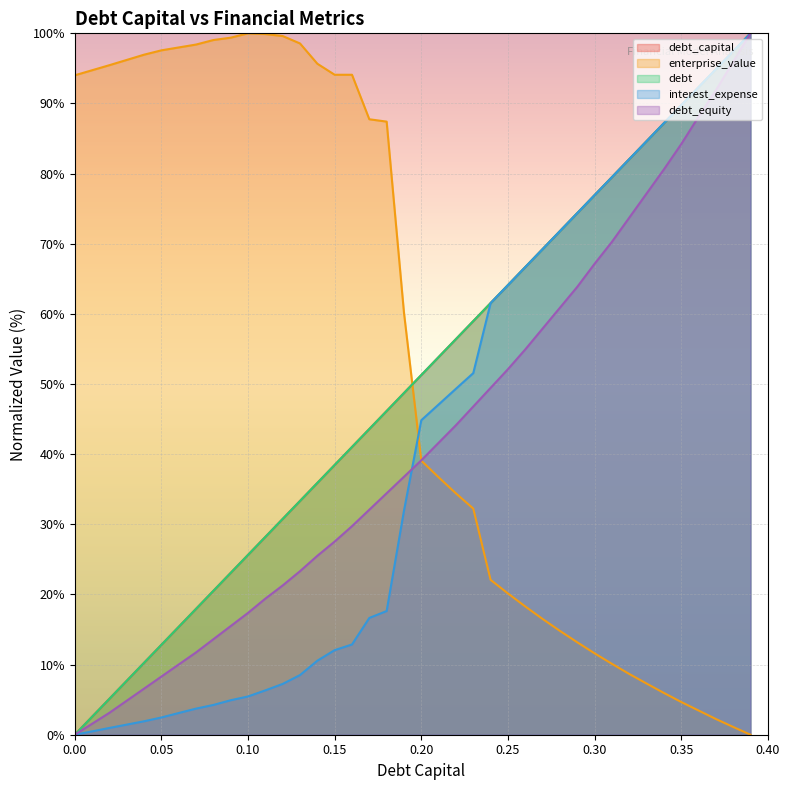

The debt series shows 25.6 at 0.10. True or false?

True